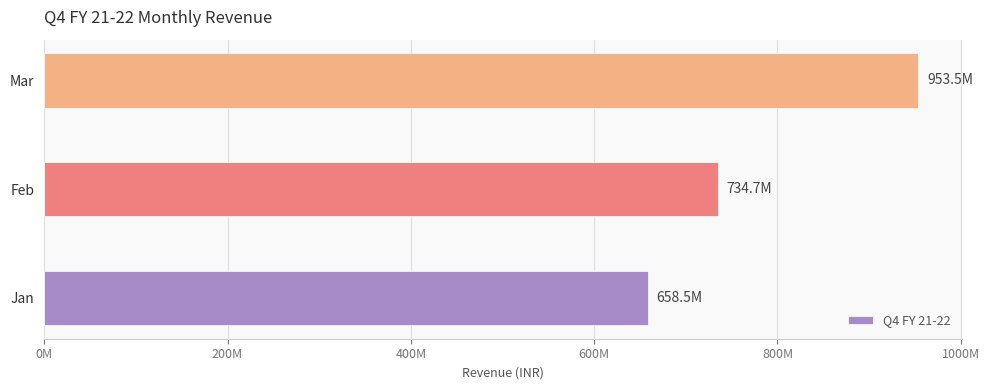

What is the smallest value displayed?

658522866.7